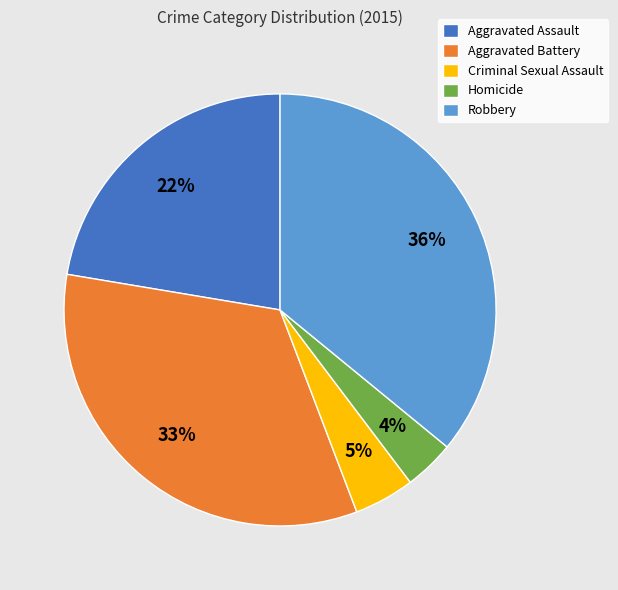

The Criminal Sexual Assault slice represents 5% of the pie. True or false?

True